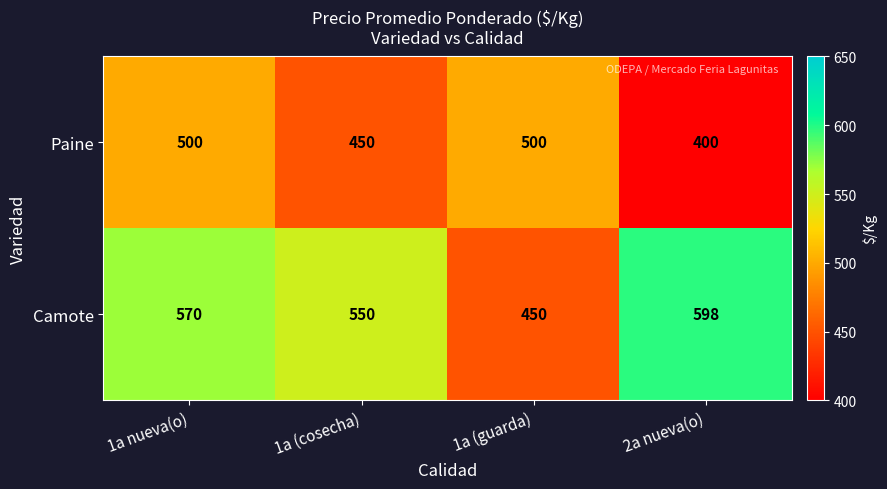

Between 1a nueva(o) and 2a nueva(o), which series saw the biggest shift?

Paine